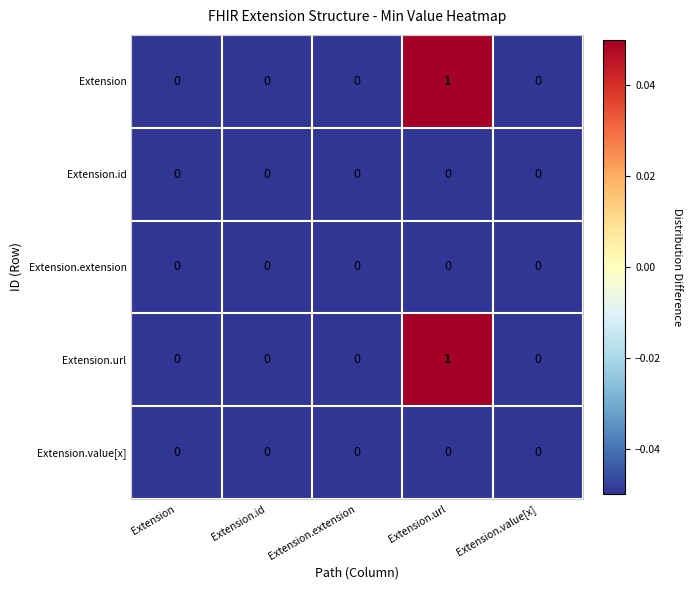

Which category has the highest value in the Extension.url series?

Extension.url